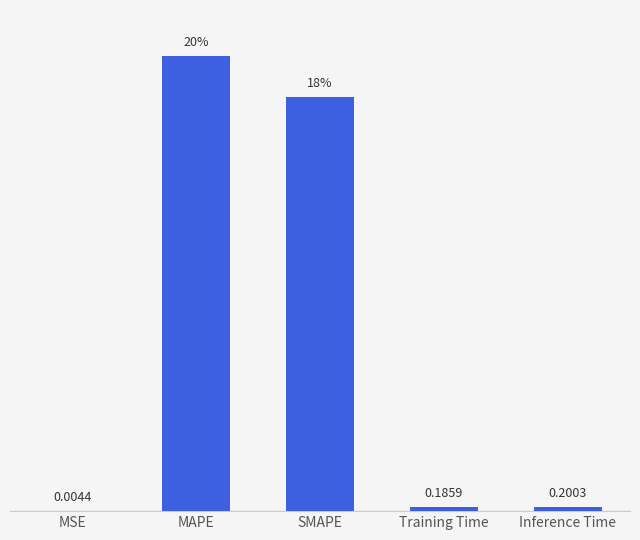

Where is the data nearest to the value 10?

SMAPE